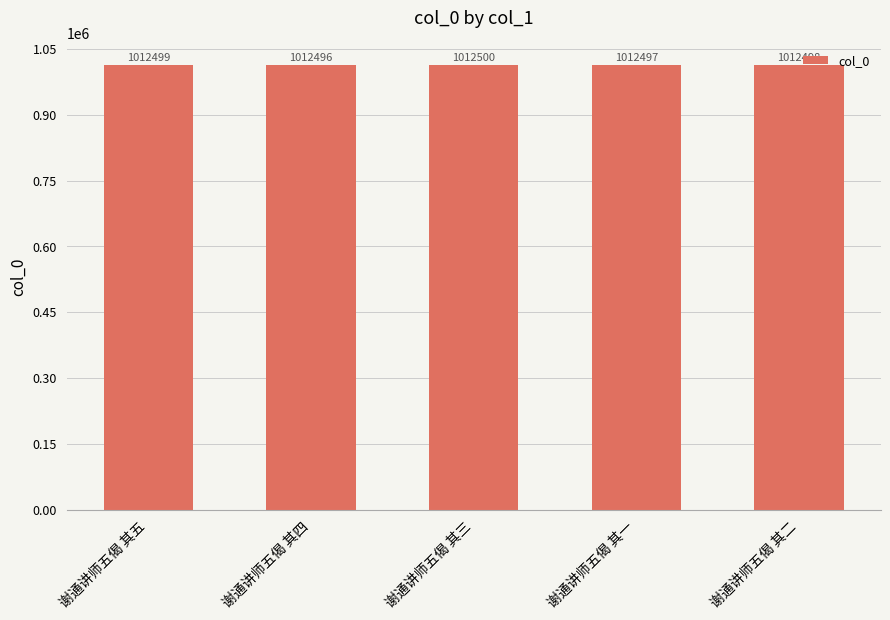

What is the difference between the maximum and minimum values?

4